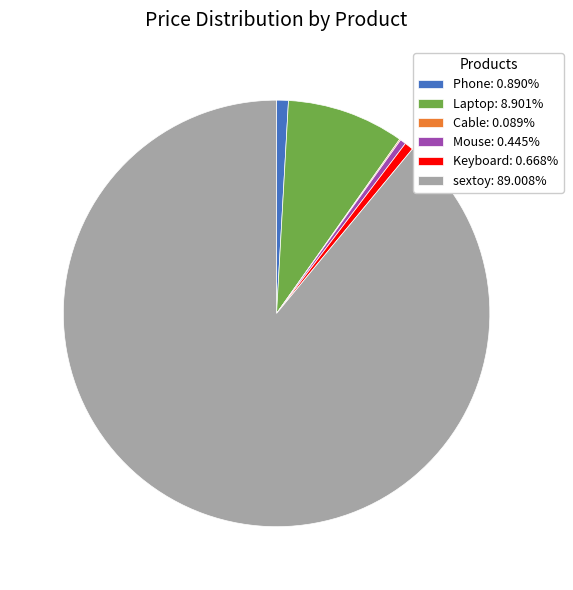

Is Laptop: 8.901% the majority of the pie?

No